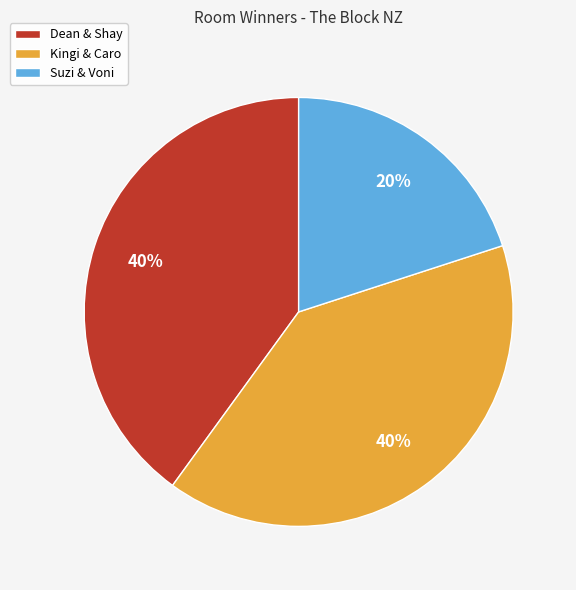

To the nearest percent, what is the difference between the largest and smallest slice percentages?

20%